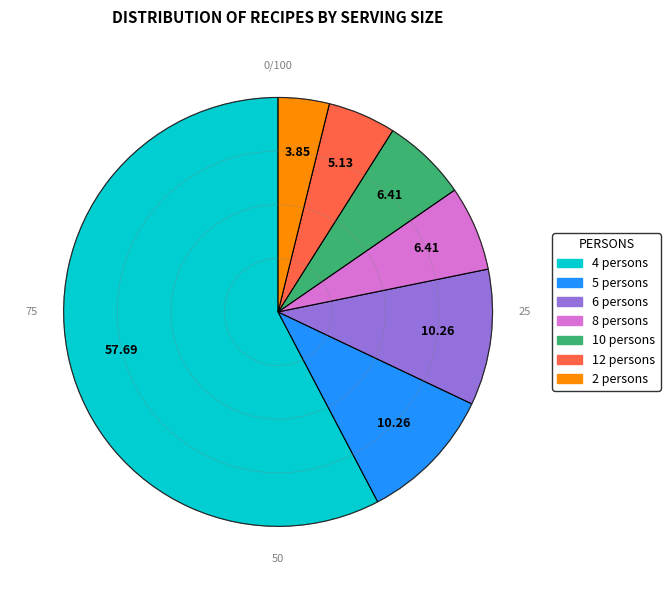

Is it true that 8 persons is 18% of the pie?

False